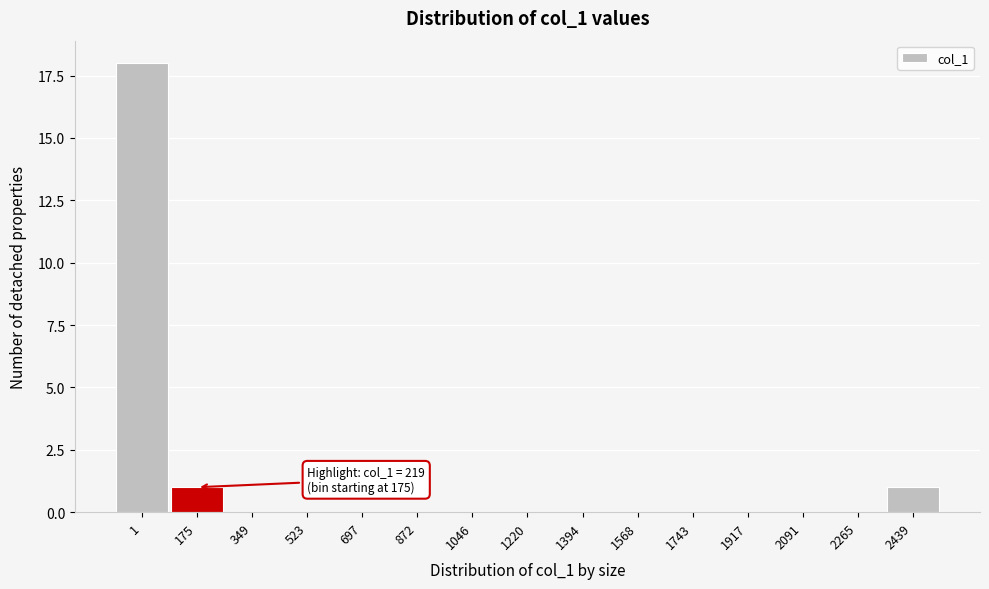

Reading left to right, list all the values displayed in this chart.

1=18	175=1	349=0	523=0	697=0	872=0	1046=0	1220=0	1394=0	1568=0	1743=0	1917=0	2091=0	2265=0	2439=1